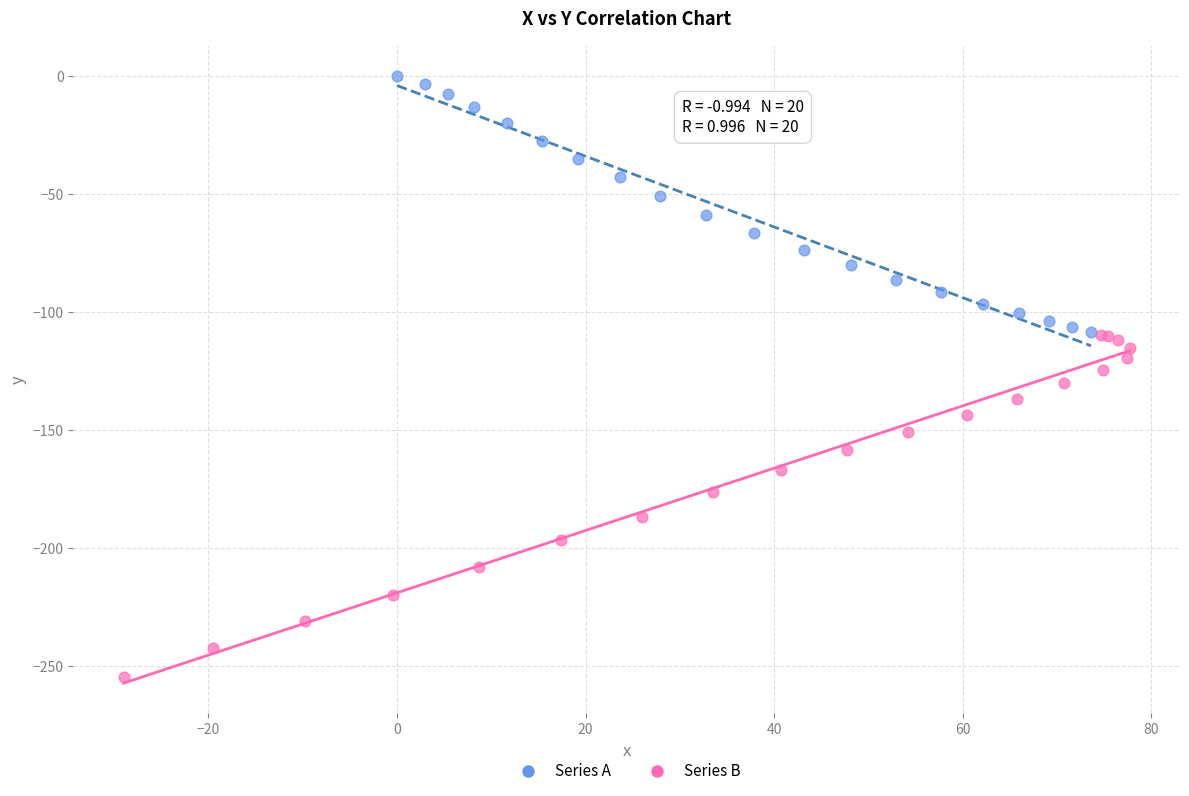

Which series reaches the minimum Y coordinate?

Series B